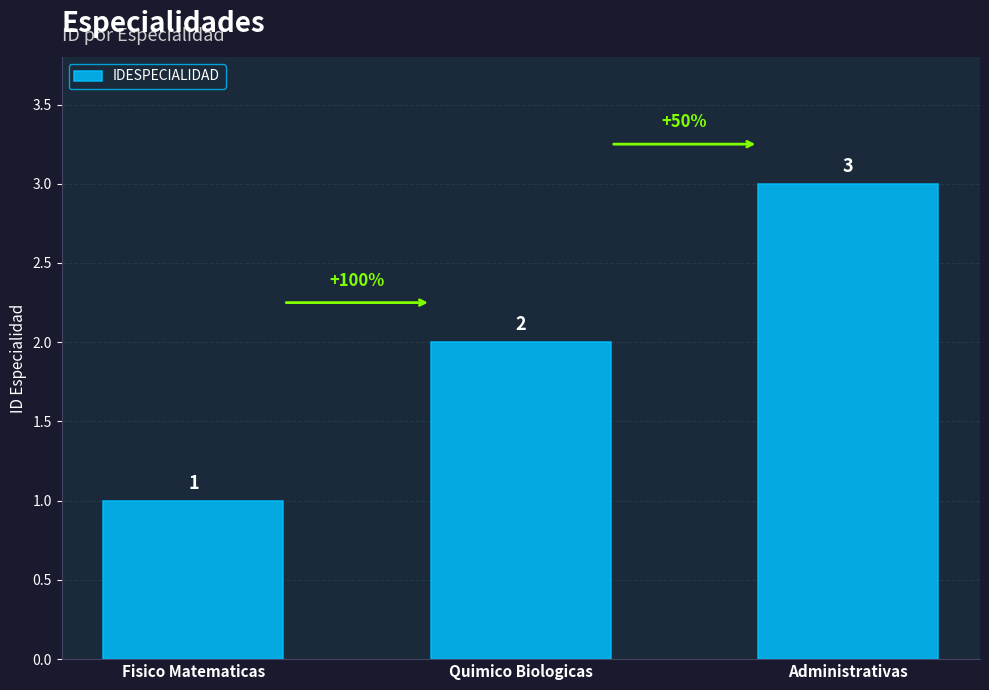

Count the values in the range 1 to 3.

3